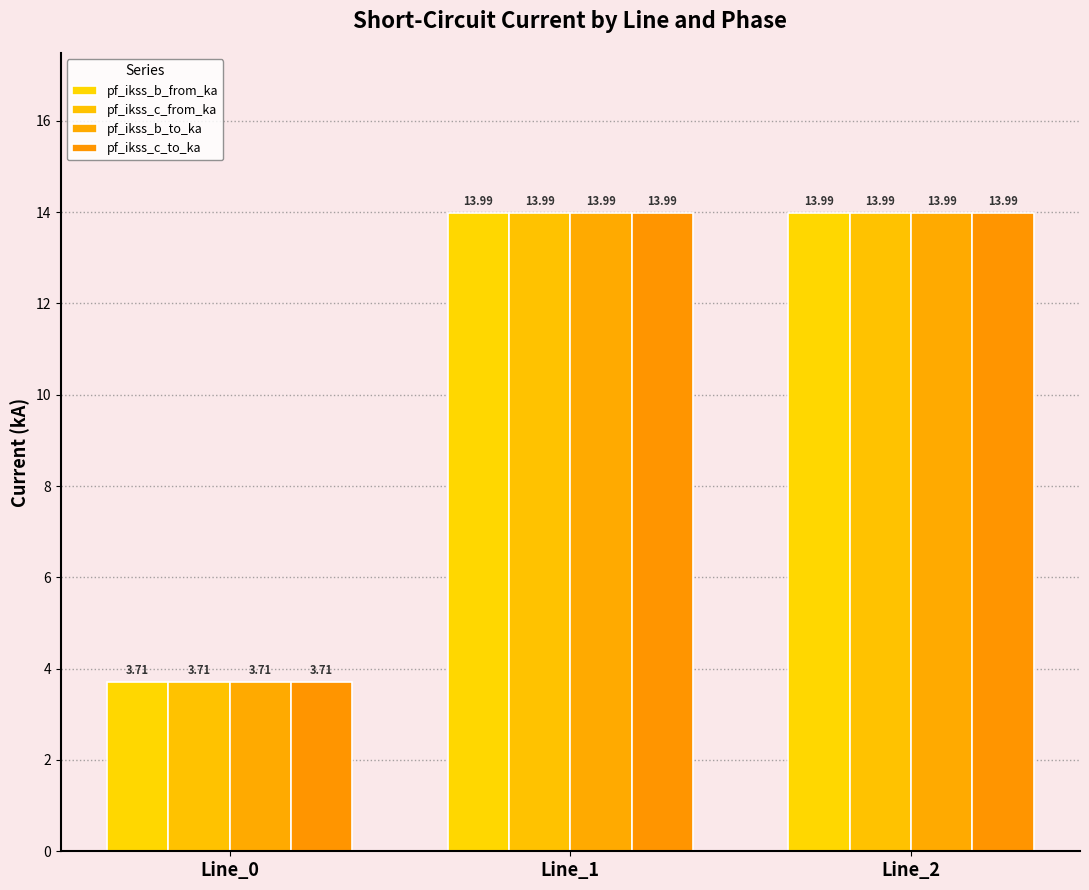

At which label does pf_ikss_c_to_ka reach its minimum?

Line_0